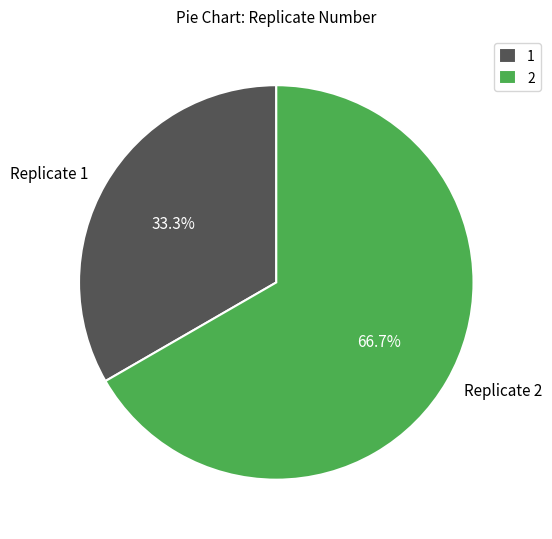

What percentage is the Replicate 2 slice, to the nearest percent?

67%